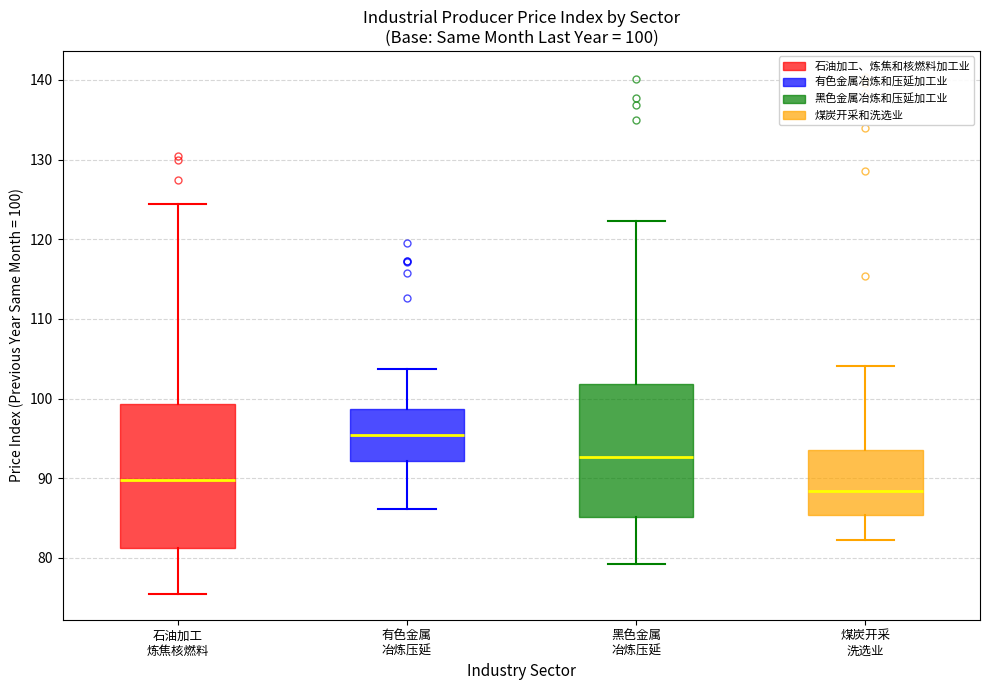

Which box is the tallest, from its lower edge to its upper edge?

石油加工 炼焦核燃料